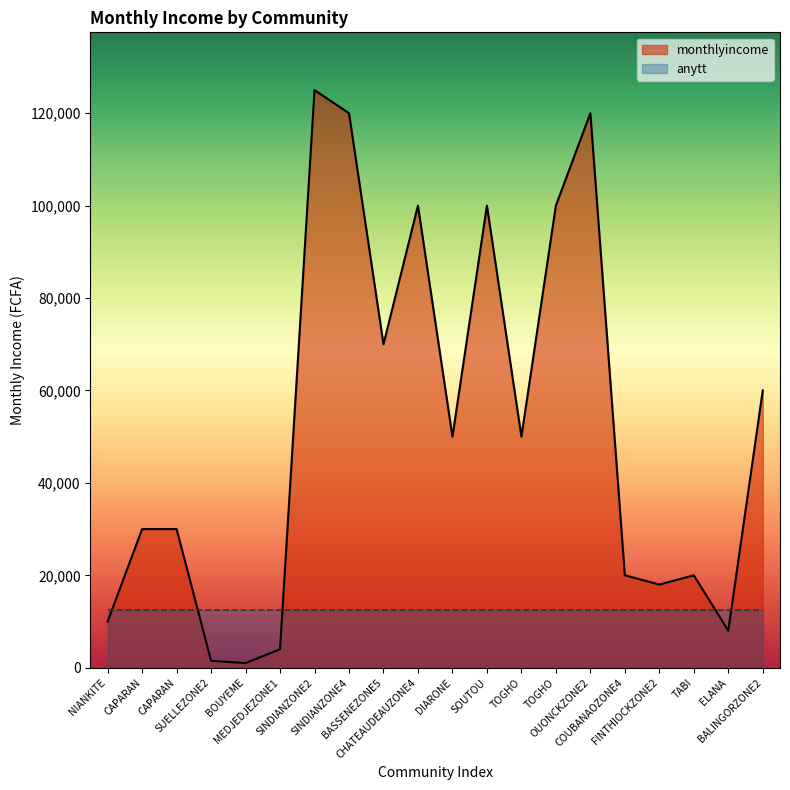

Reading left to right, transcribe all the data shown in this chart.

10000	30000	30000	1500	1000	4000	125000	120000	70000	100000	50000	100000	50000	100000	120000	20000	18000	20000	8000	60000